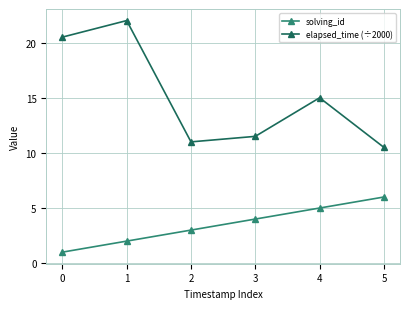

What is the sum of all elapsed_time (÷2000) values?

90.5